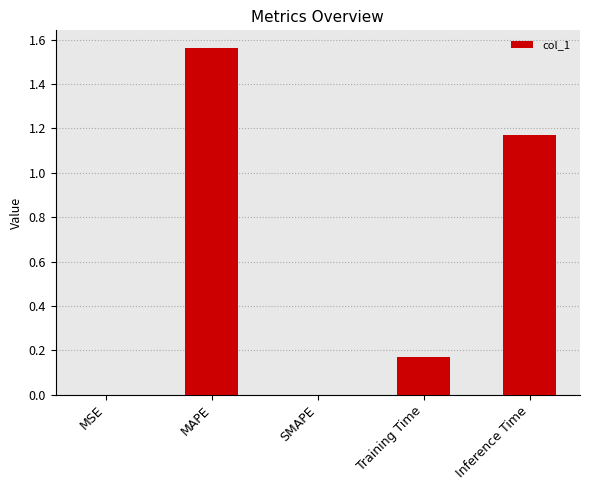

What is the change in value from Training Time to Inference Time?

+1.0